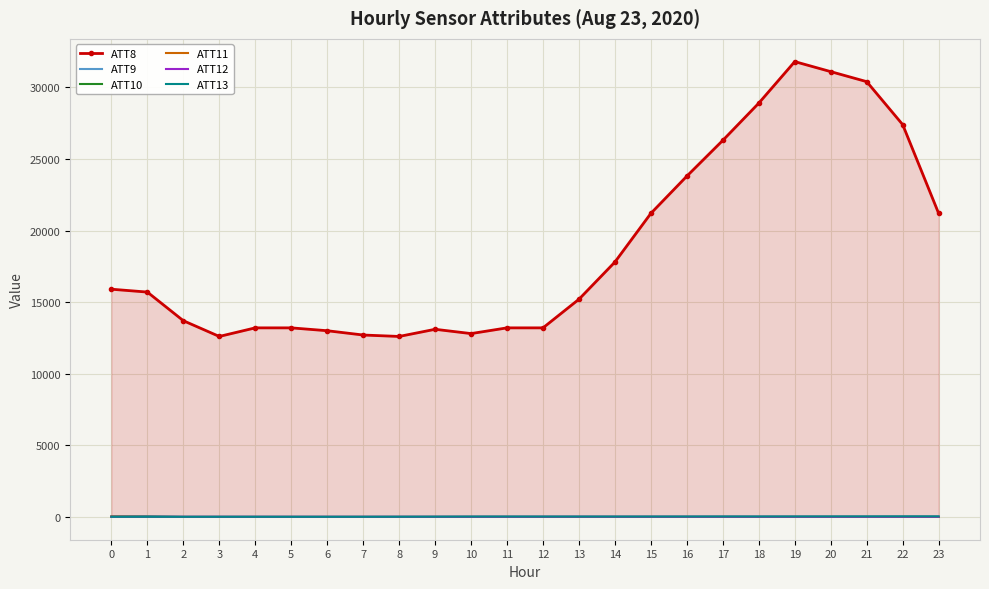

What is the maximum value shown in the chart?

31800.0